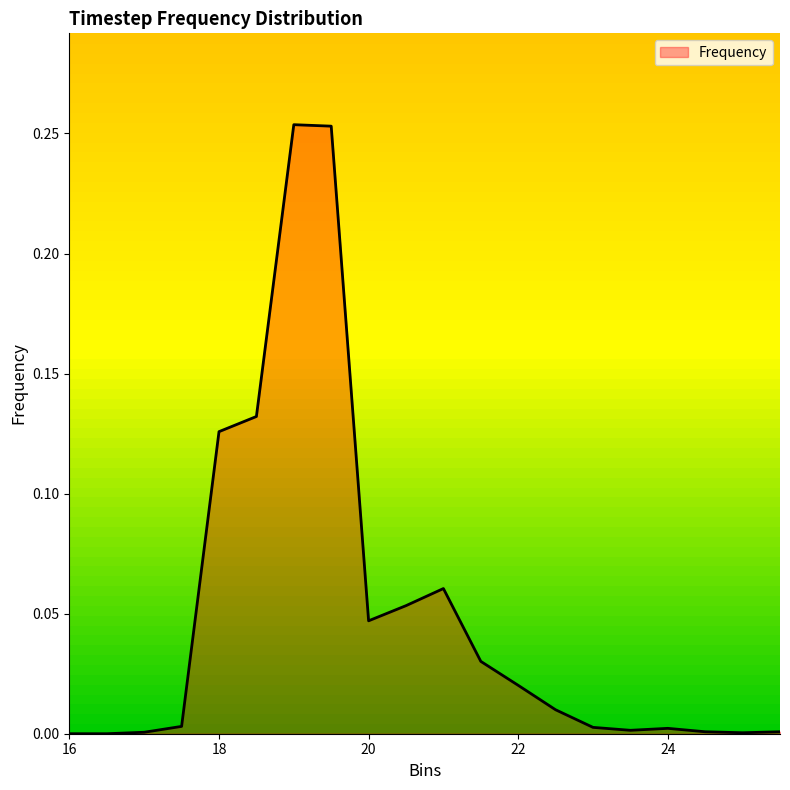

How many categories are shown in the chart?

20